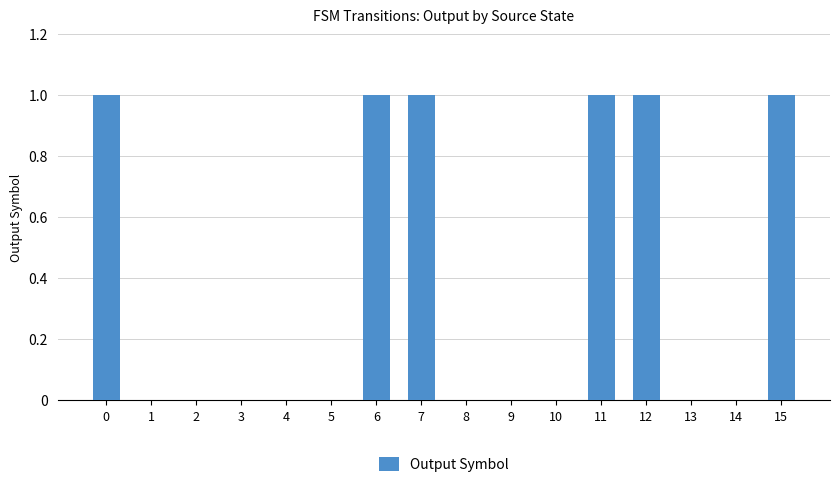

What is the sum of all values?

6